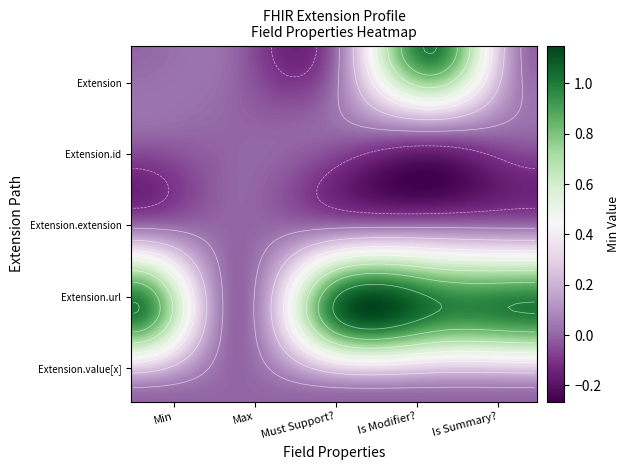

Reading left to right, what are all the values shown in this chart?

Extension: 0	0	0	1	0
Extension.id: 0	0	0	0	0
Extension.extension: 0	0	0	0	0
Extension.url: 1	0	1	1	1
Extension.value[x]: 0	0	0	0	0